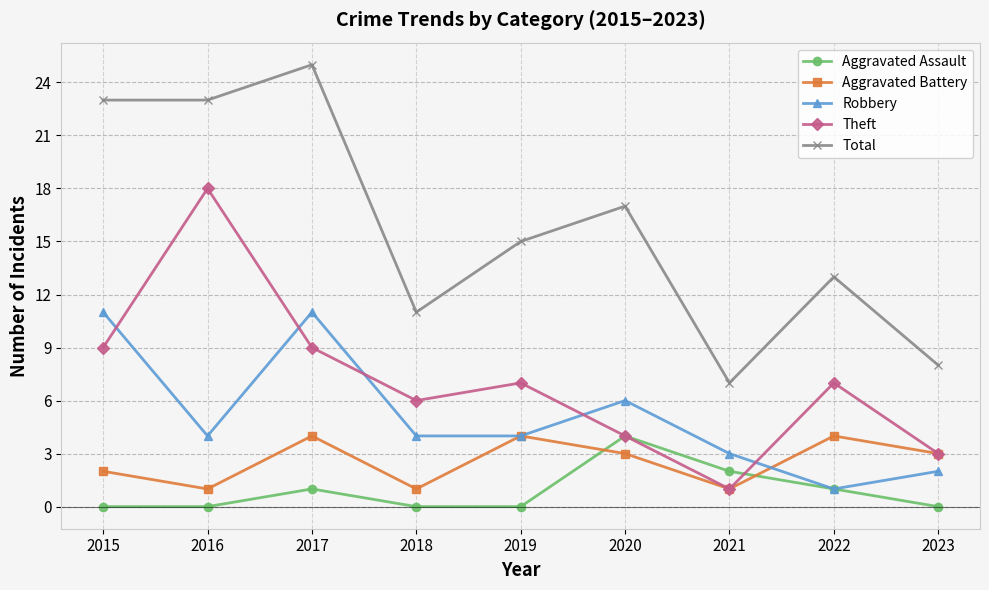

What is the sum of all Theft values?

64